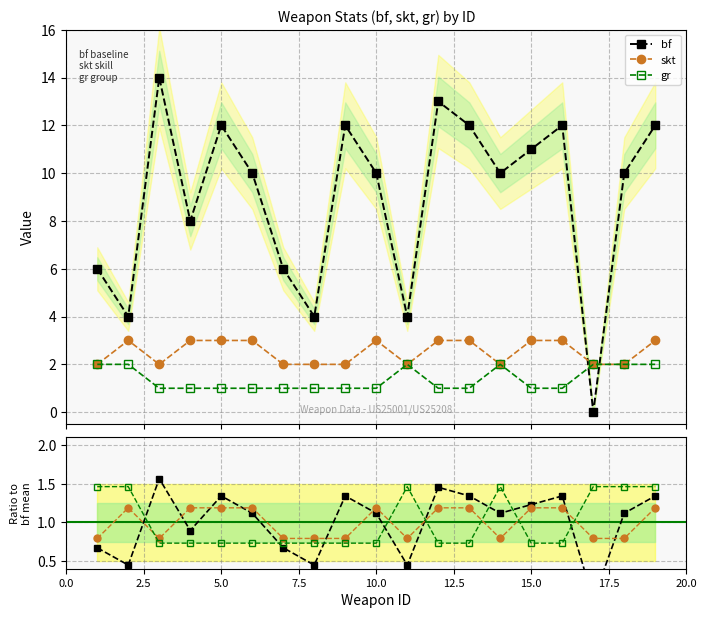

Is the value of skt at 17 greater than the value of bf at 13?

No